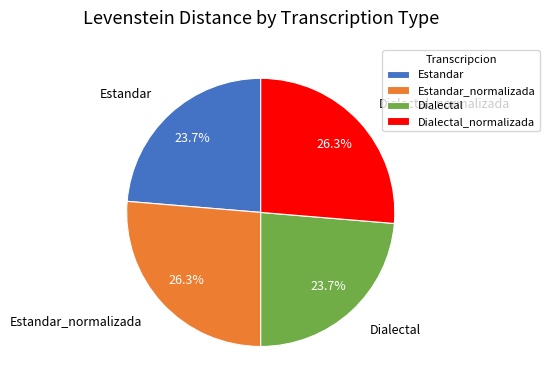

Which has a higher value, Dialectal_normalizada or Dialectal?

Dialectal_normalizada